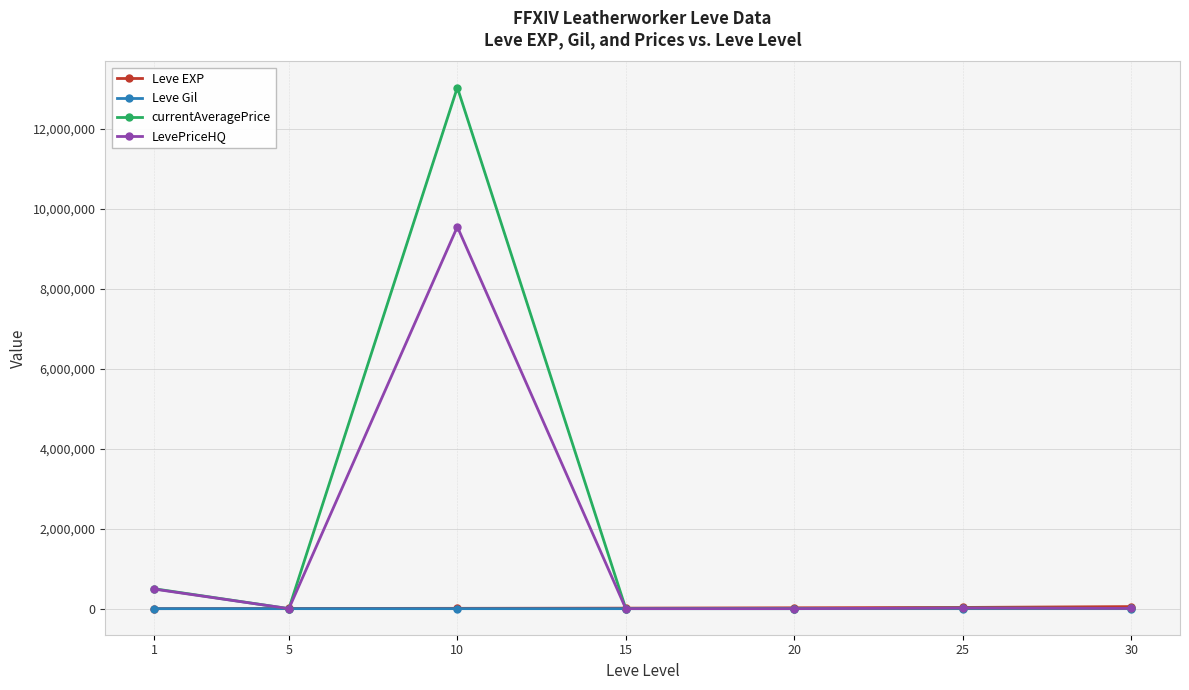

Which series has the widest spread of values?

currentAveragePrice